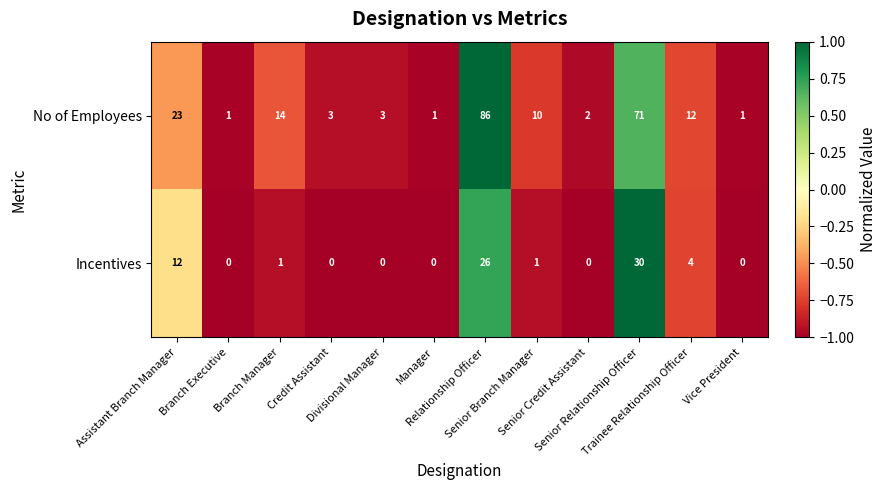

How many distinct data groups are displayed?

2